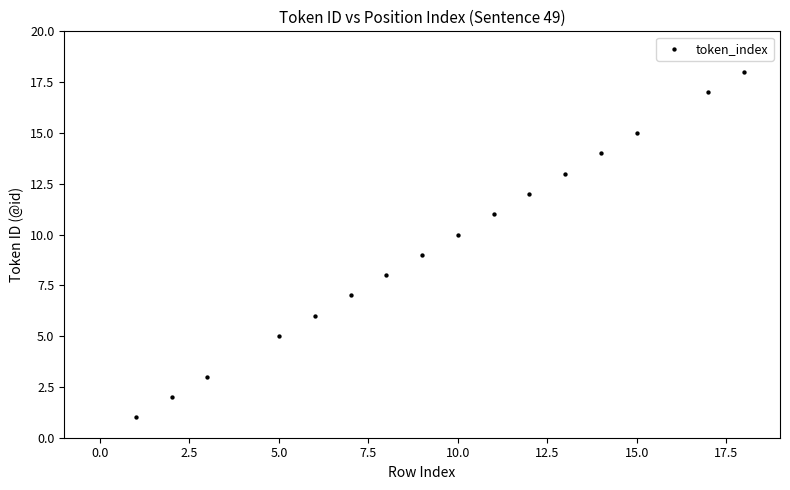

What is the range of Y values (max minus min)?

17